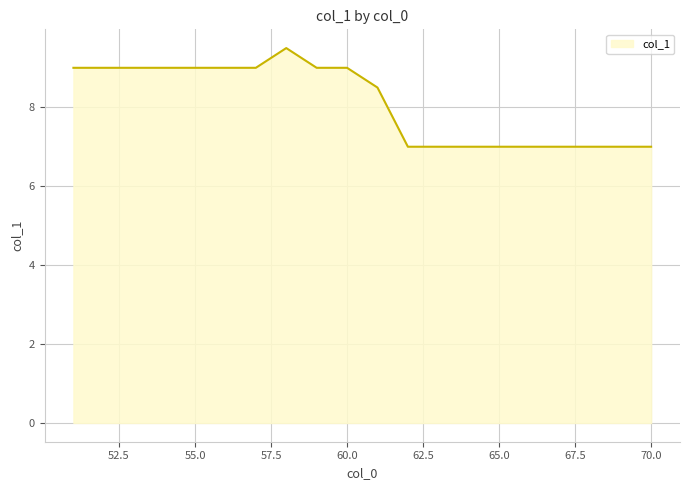

What is the smallest value displayed?

7.0